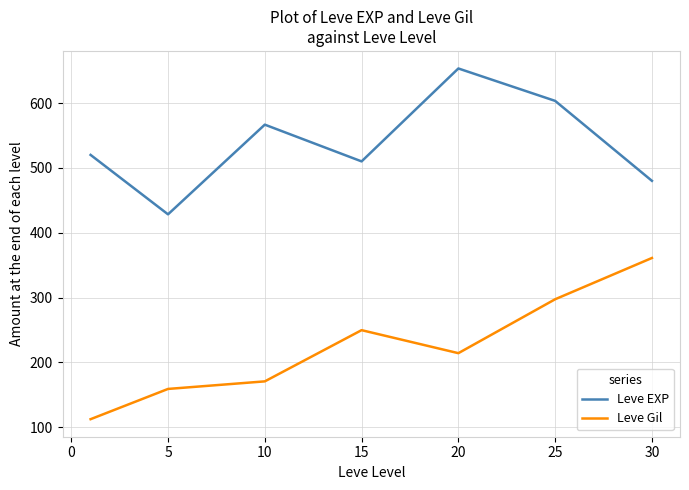

What is the average value of the Leve EXP series?

537.4